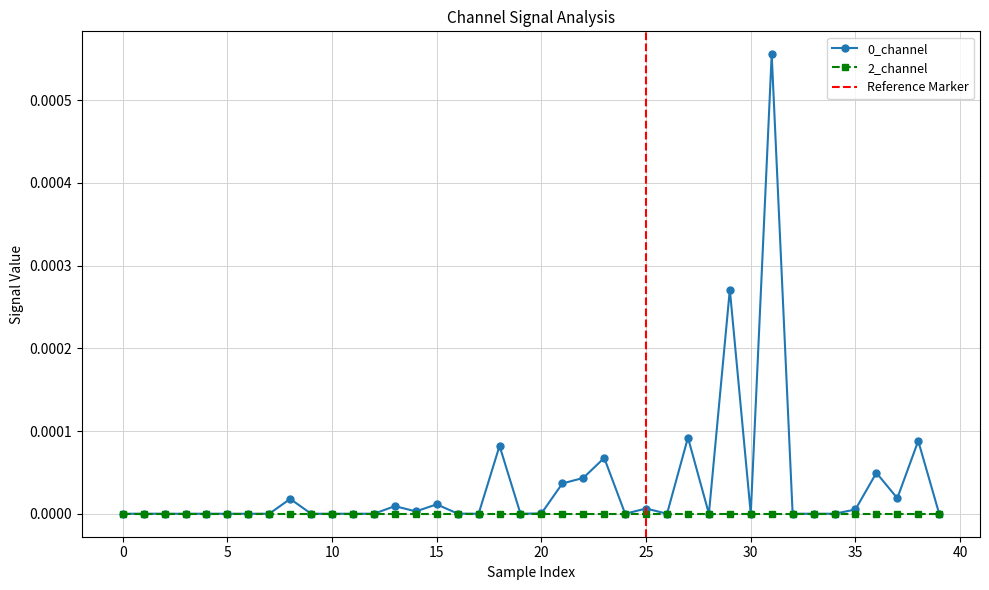

The value at 25 is 0.0. True or false?

False